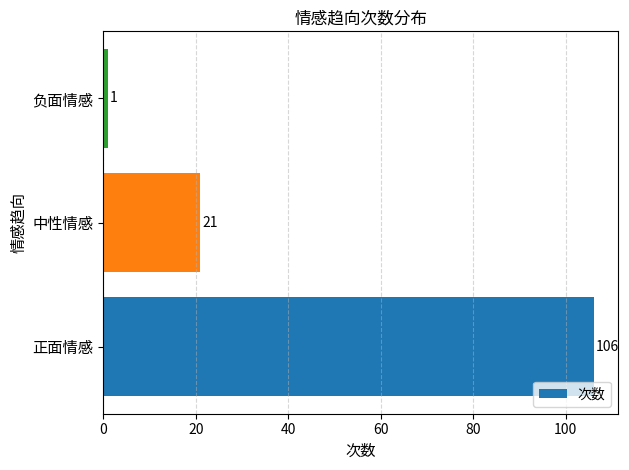

Reading bottom to top, extract all data points from this chart.

正面情感=106	中性情感=21	负面情感=1